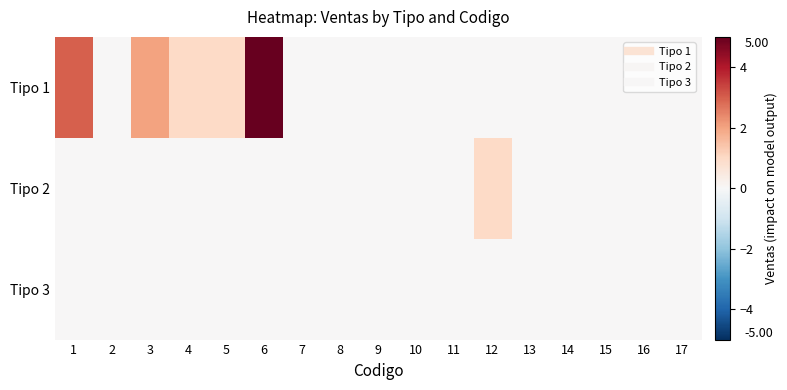

At which category is the sum across all series the highest?

6